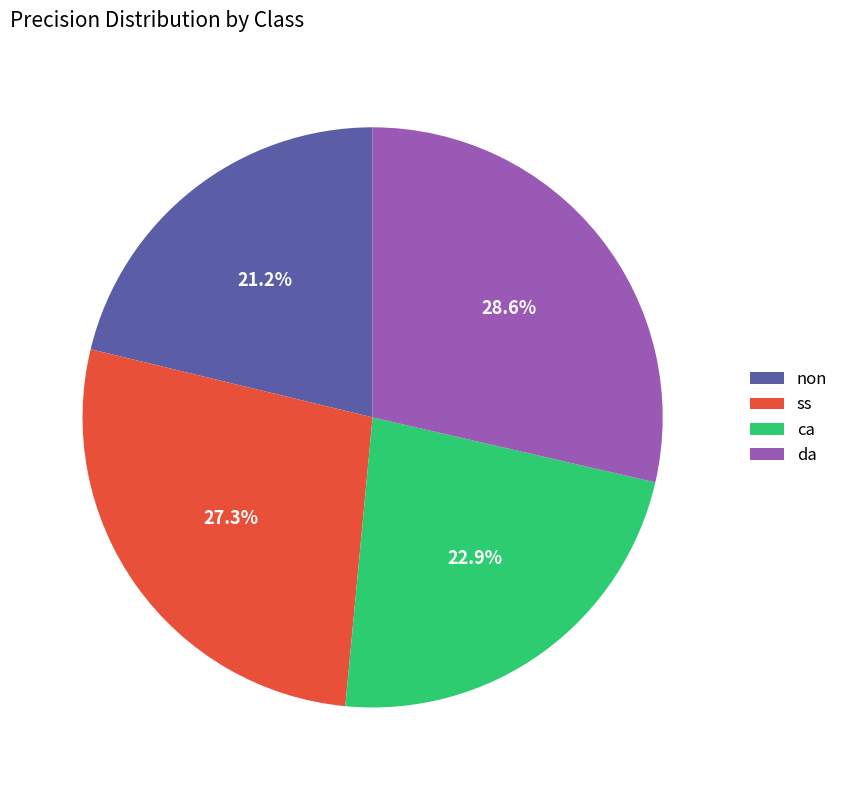

What is the smallest slice in the pie chart?

non